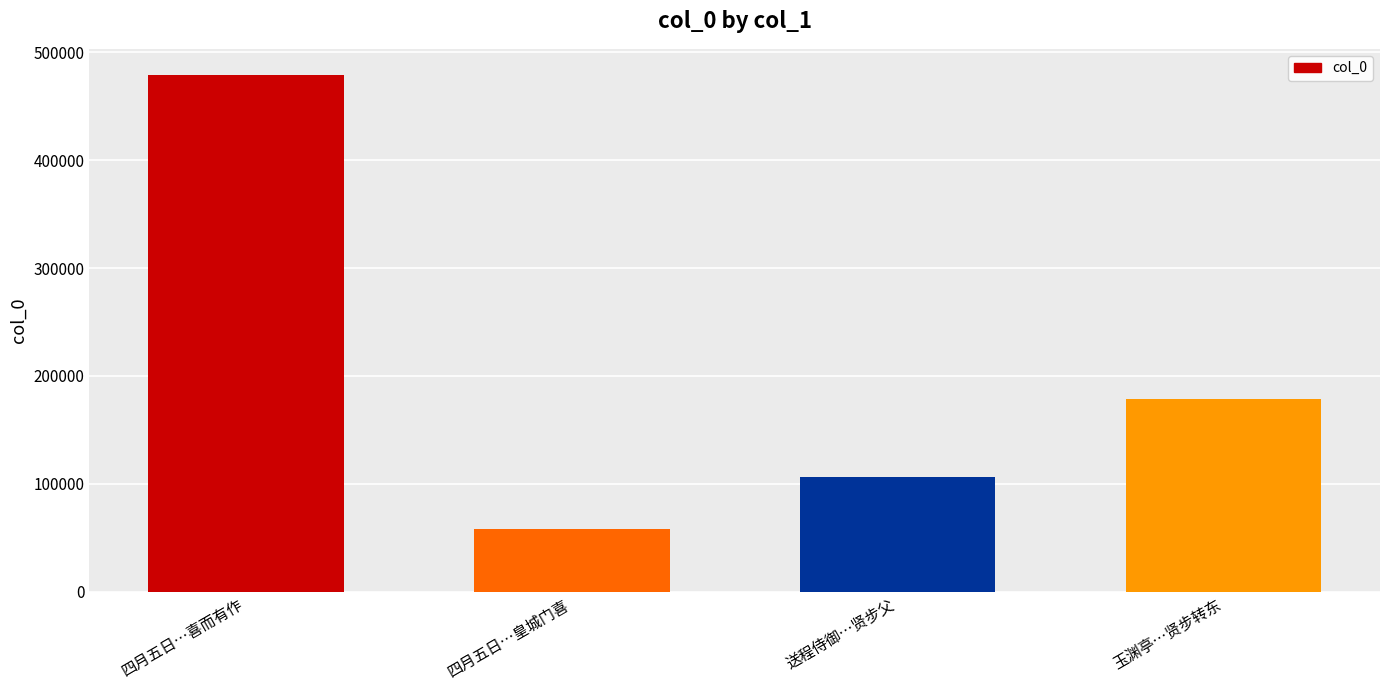

Is it true that the value at 四月五日…皇城门喜 is 57821?

True